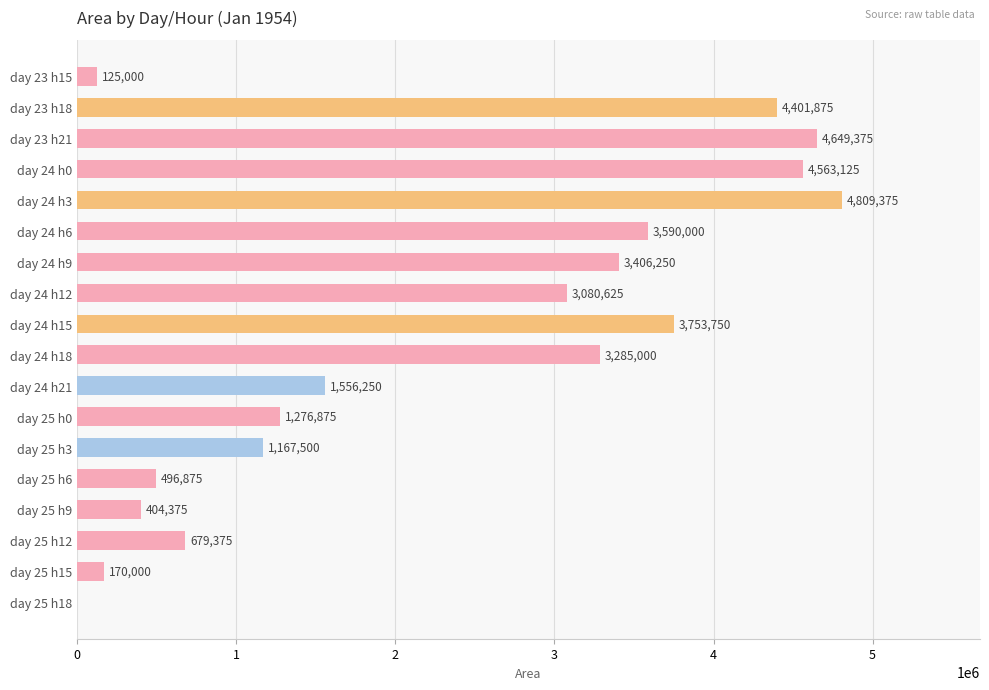

What is the sum of the values at day 25 h18 and day 24 h3?

4809375